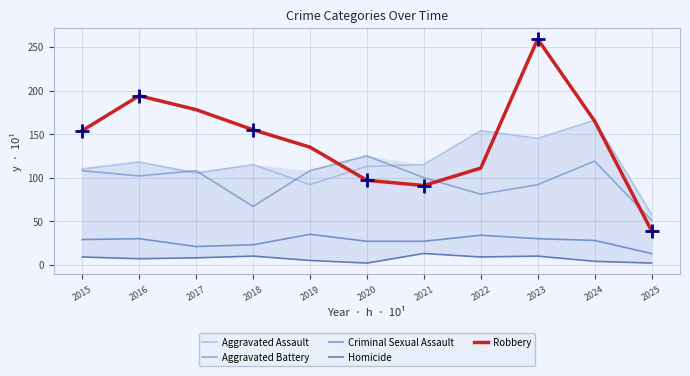

The value of Criminal Sexual Assault at 2020 is 10. True or false?

False